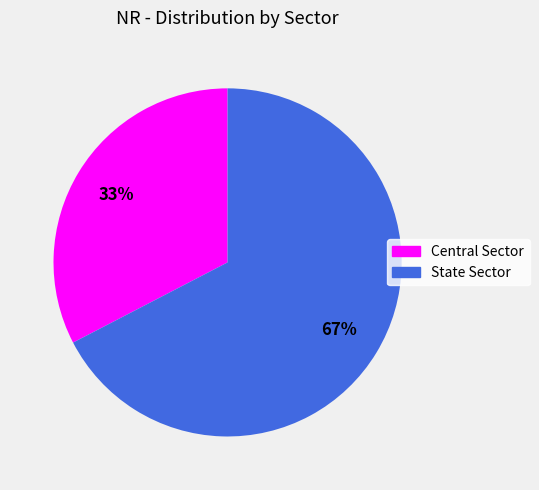

Is it true that Central Sector is 19% of the pie?

False